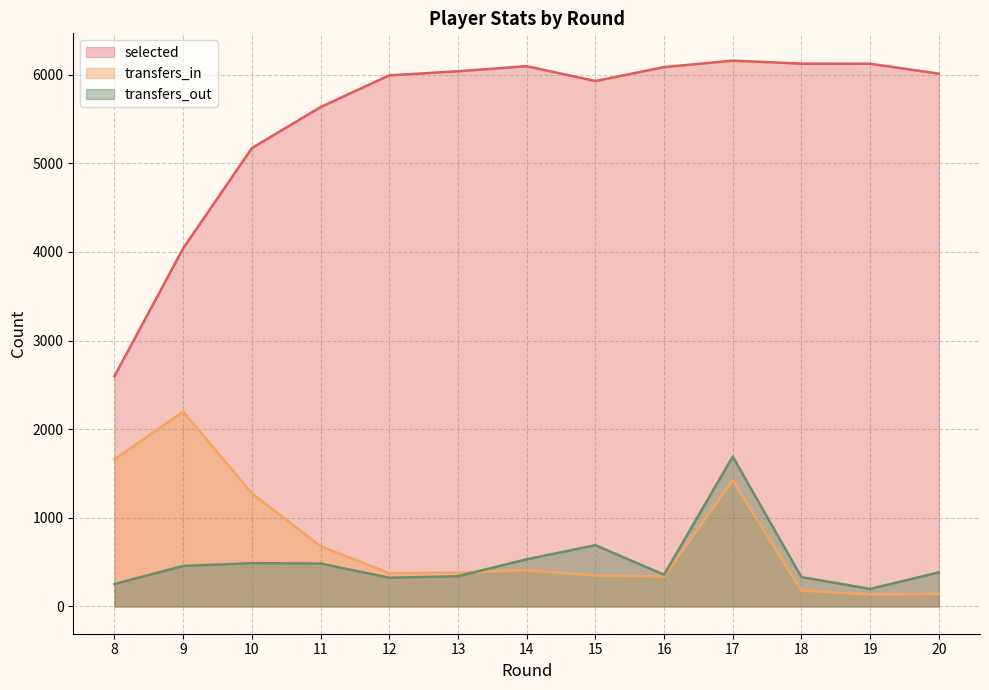

True or false: selected and transfers_in cross at least once.

False